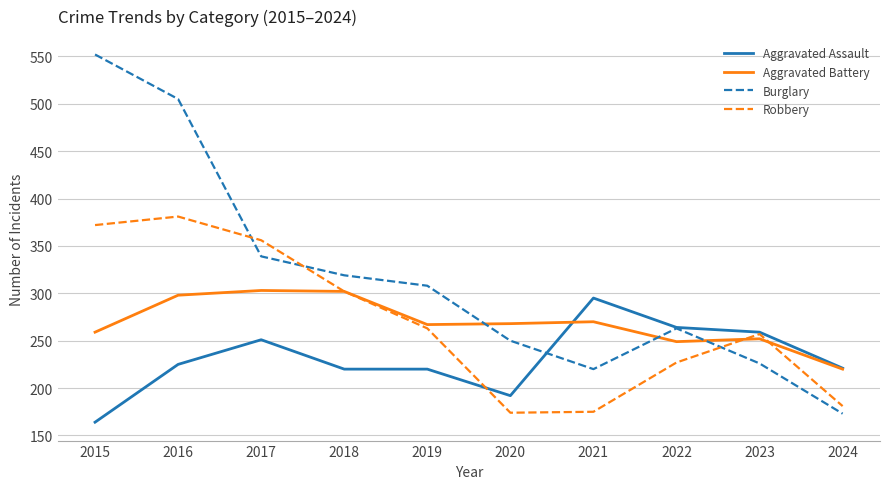

At which category is the sum across all series the highest?

2016